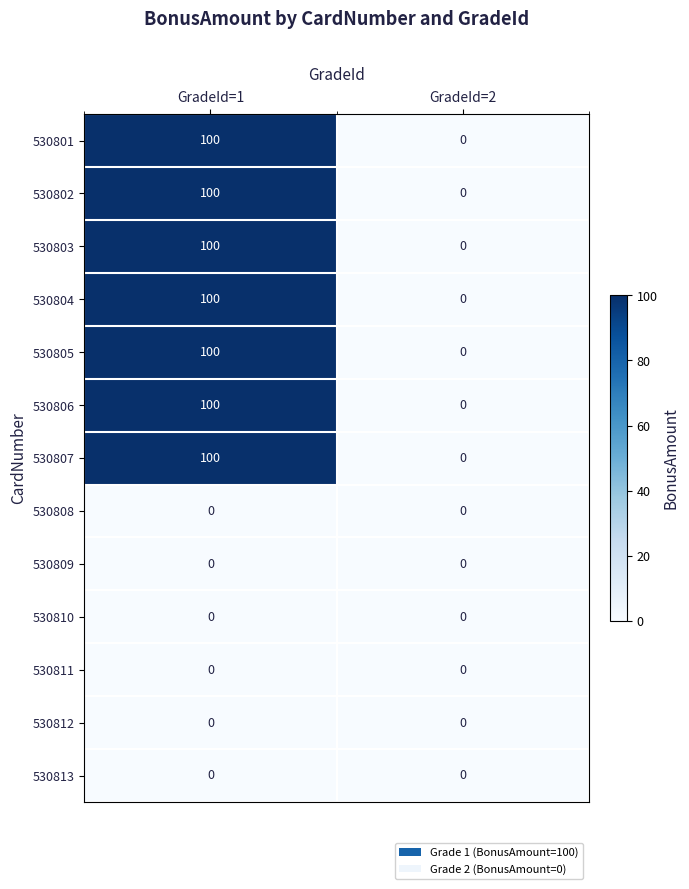

At which category is the sum across all series the highest?

GradeId=1